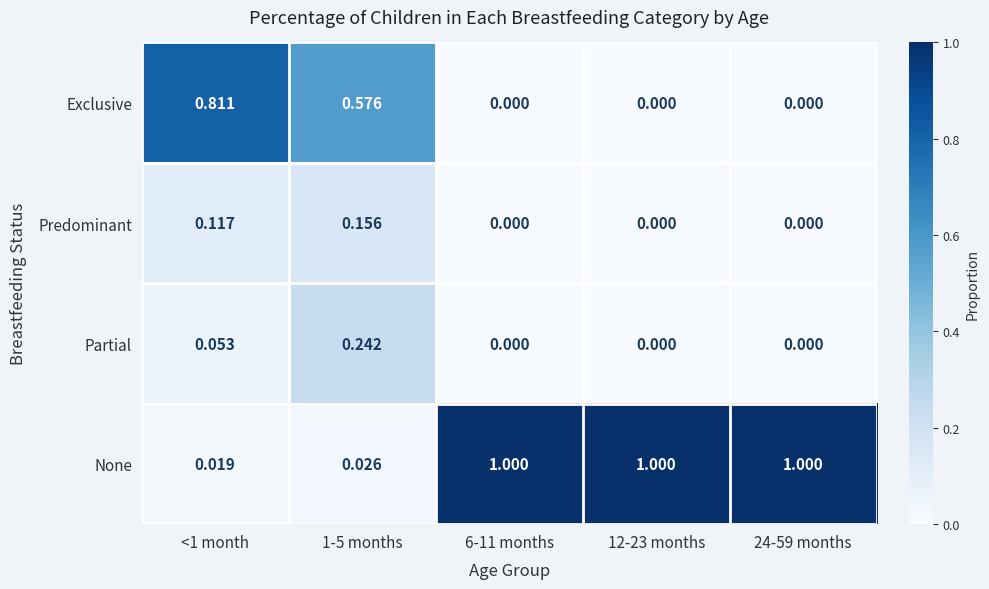

Is the value of Predominant at <1 month greater than the value of None at 6-11 months?

No